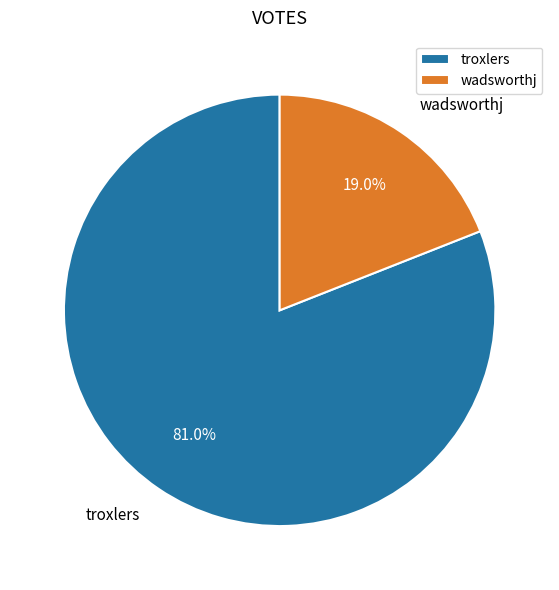

Which slice is the largest?

troxlers